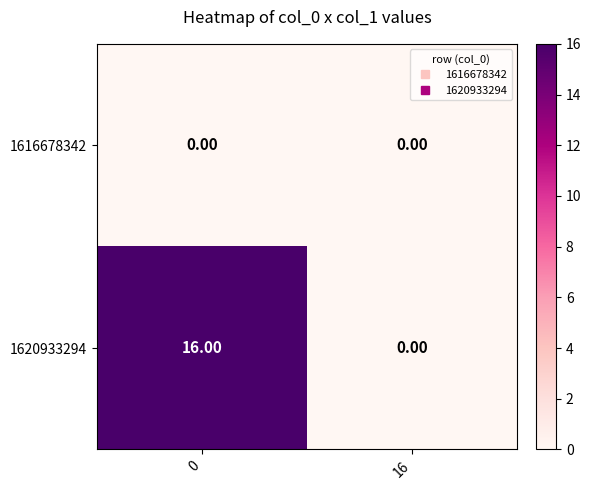

Between 0 and 16, which series saw the biggest shift?

1620933294